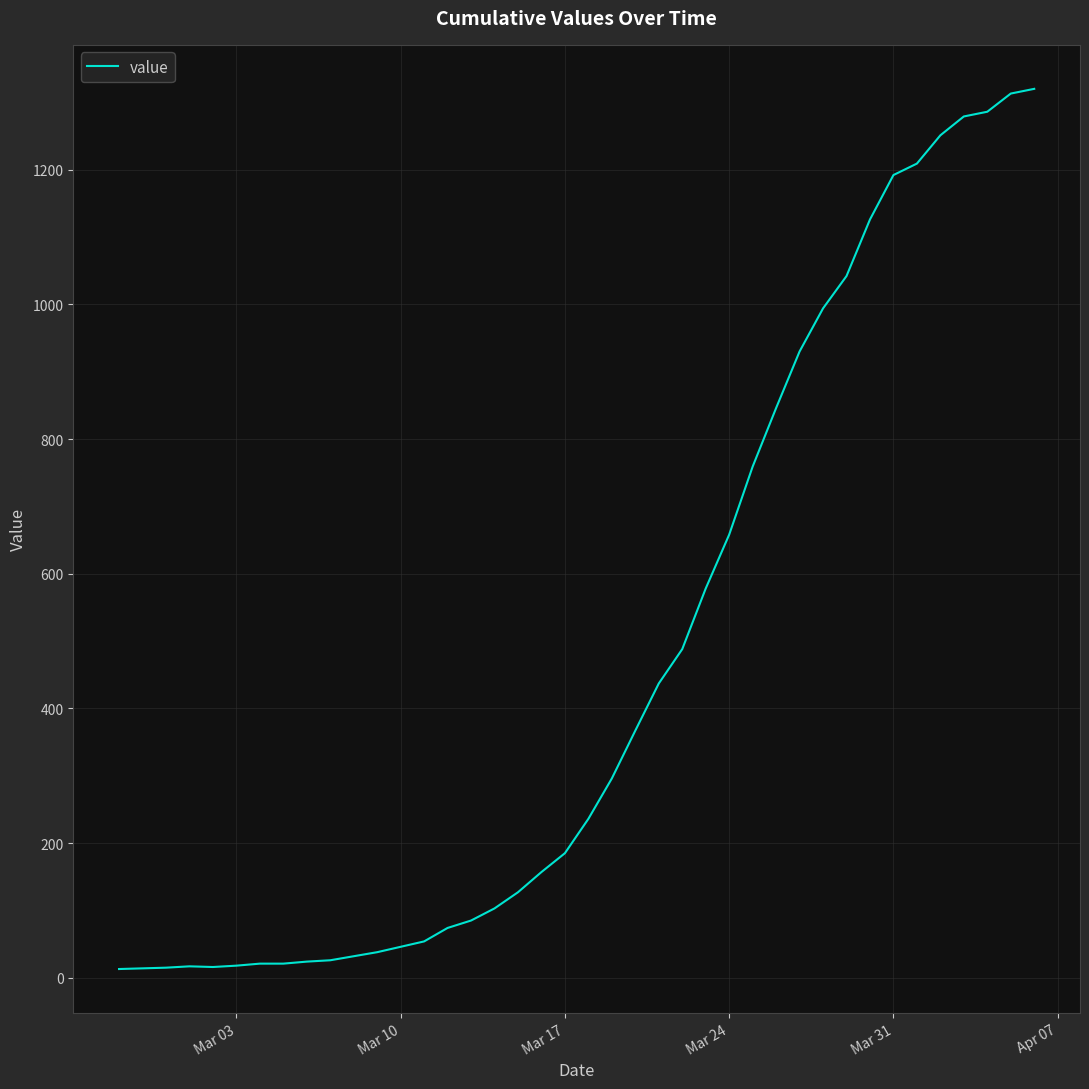

What is the difference between the maximum and minimum values?

1307